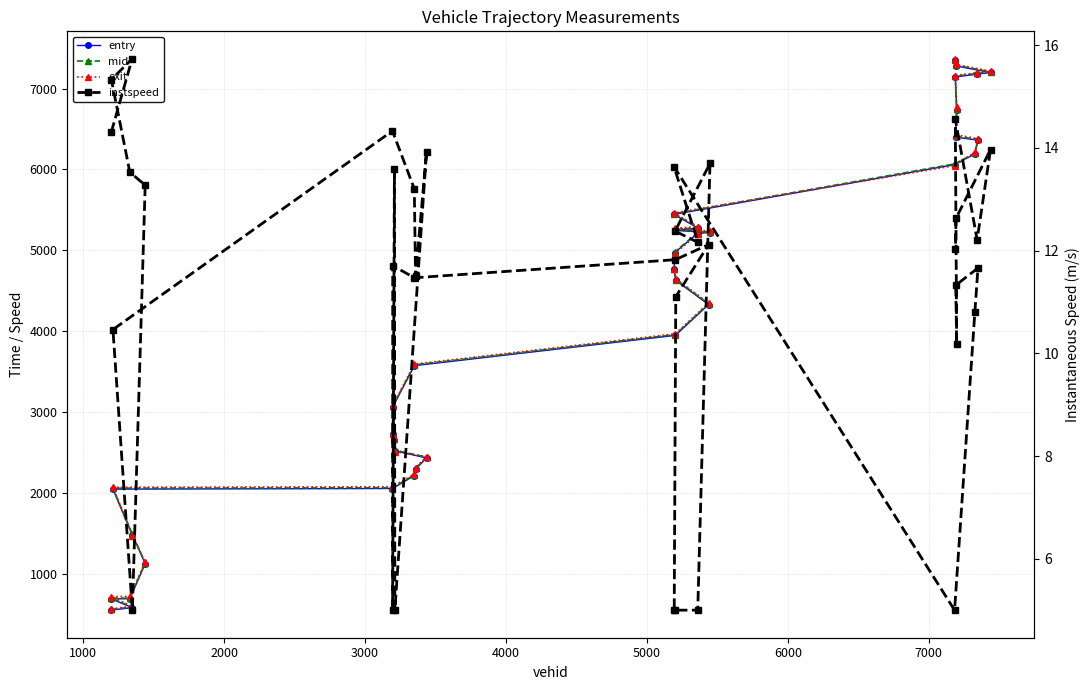

How many data points in instspeed are above 12?

19